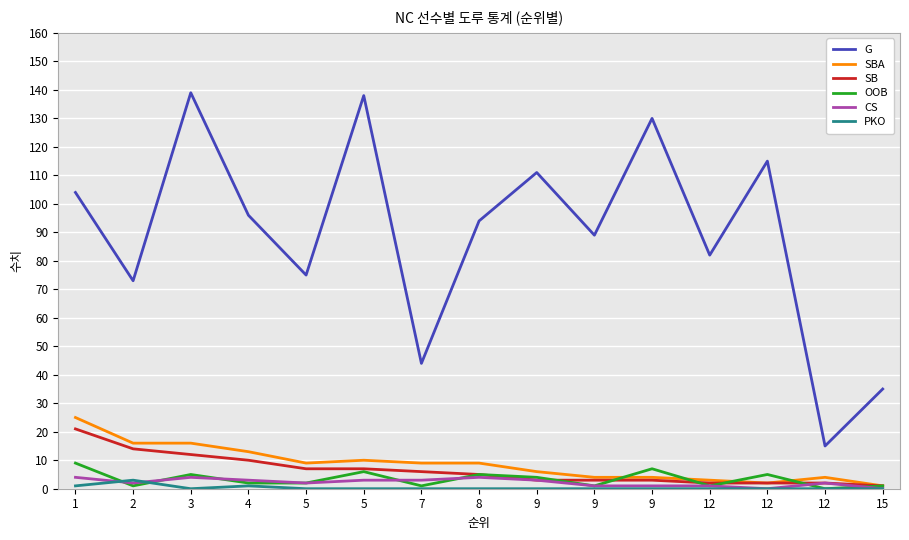

What are all the series names shown in the legend?

G, SBA, SB, OOB, CS, PKO